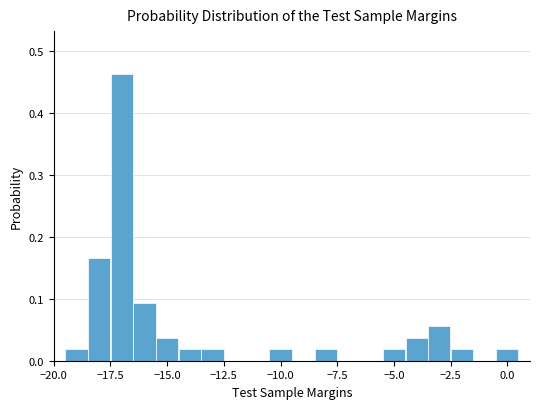

Around what value on the x-axis is the tallest bar? Give the approximate position of its centre, as read against the axis.

-17.0